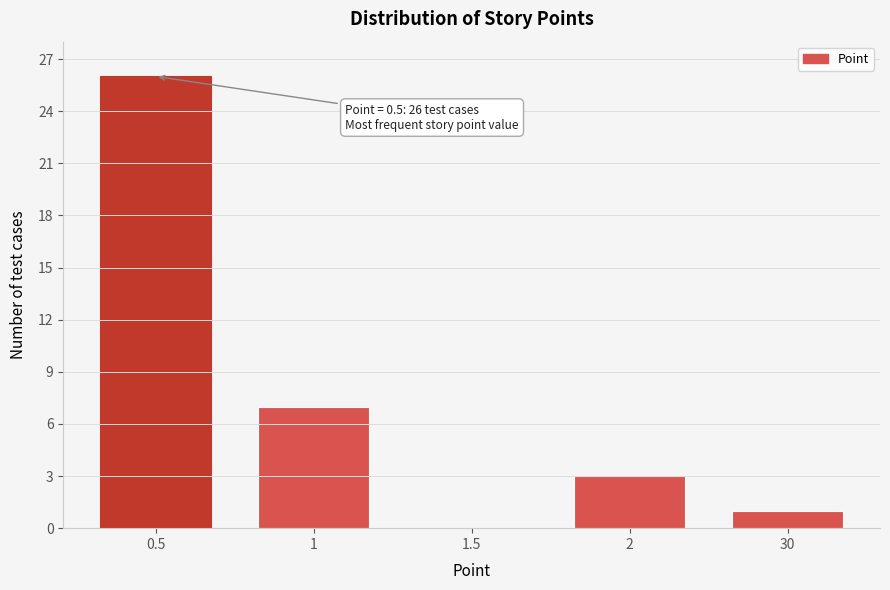

Reading right to left, transcribe all the data shown in this chart.

30=1	2=3	1.5=0	1=7	0.5=26